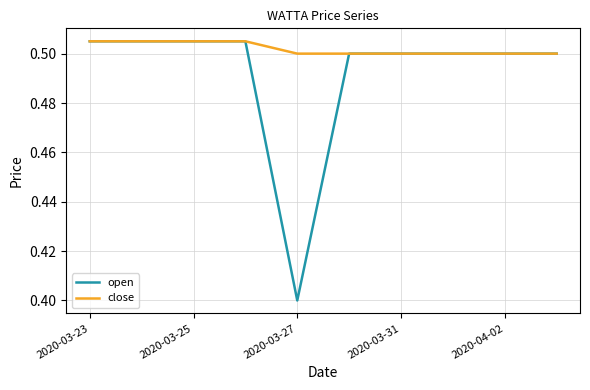

Which series has the largest range (max minus min)?

open